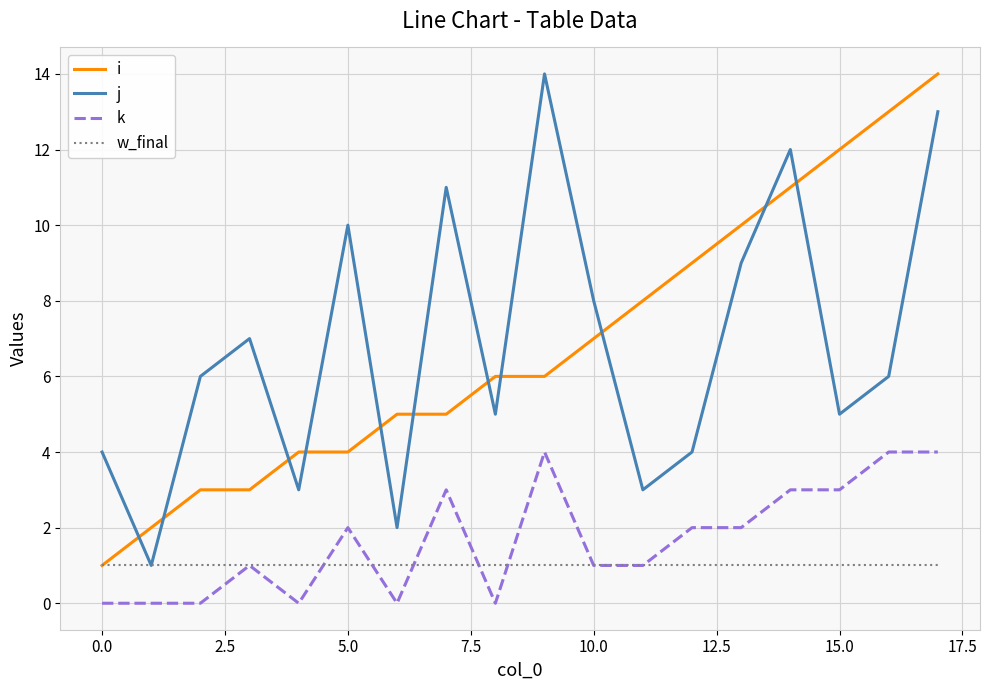

After their last crossing, which series has the higher values: k or w_final?

k